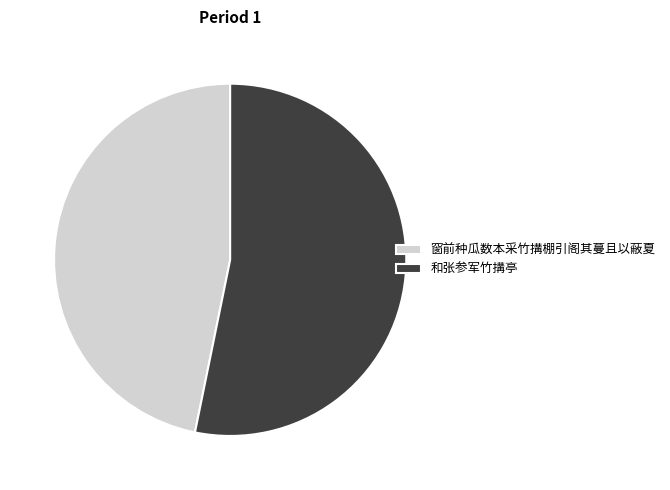

Does 窗前种瓜数本采竹搆棚引阁其蔓且以蔽夏 account for over 50% of the chart?

No